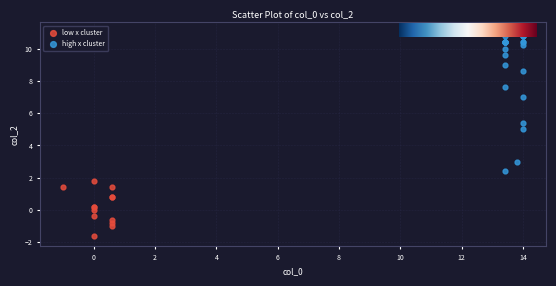

What are all the series names shown in the legend?

low x cluster, high x cluster